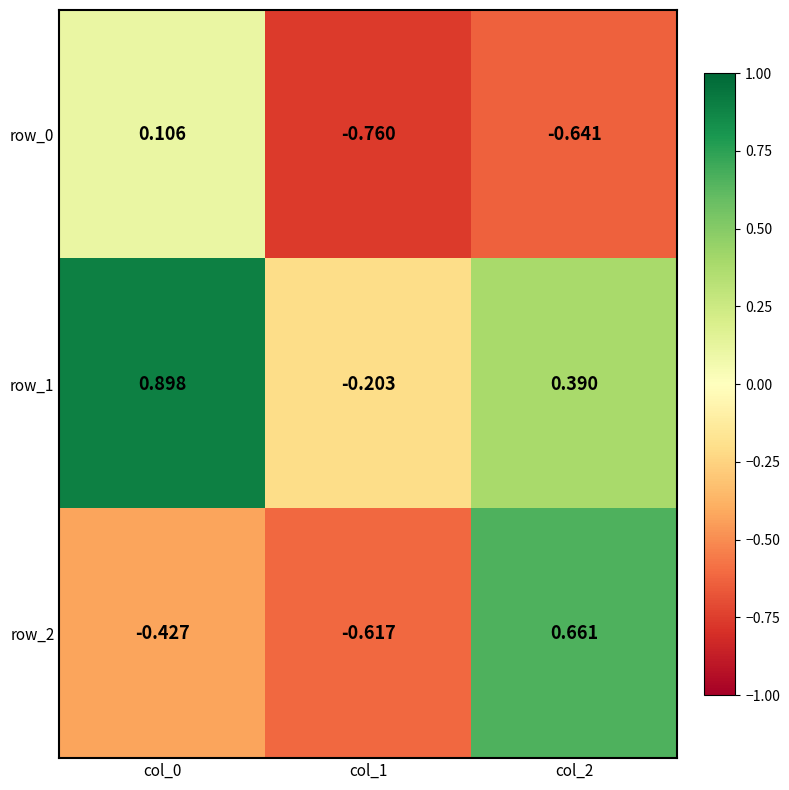

What is the smallest value displayed?

-0.8